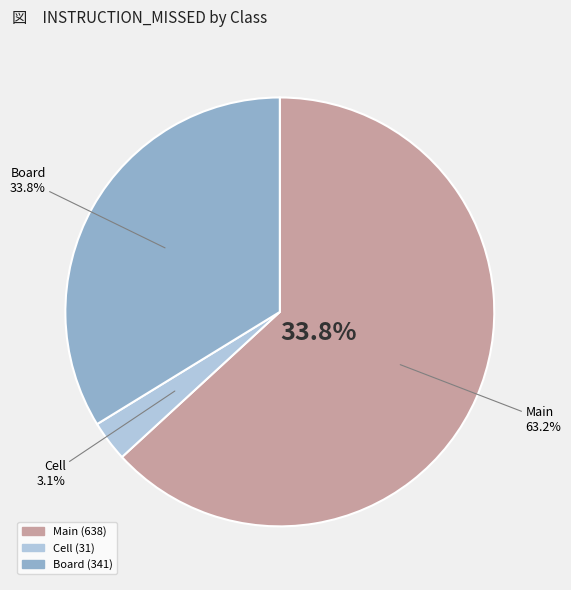

To the nearest percent, what portion does Board represent?

34%